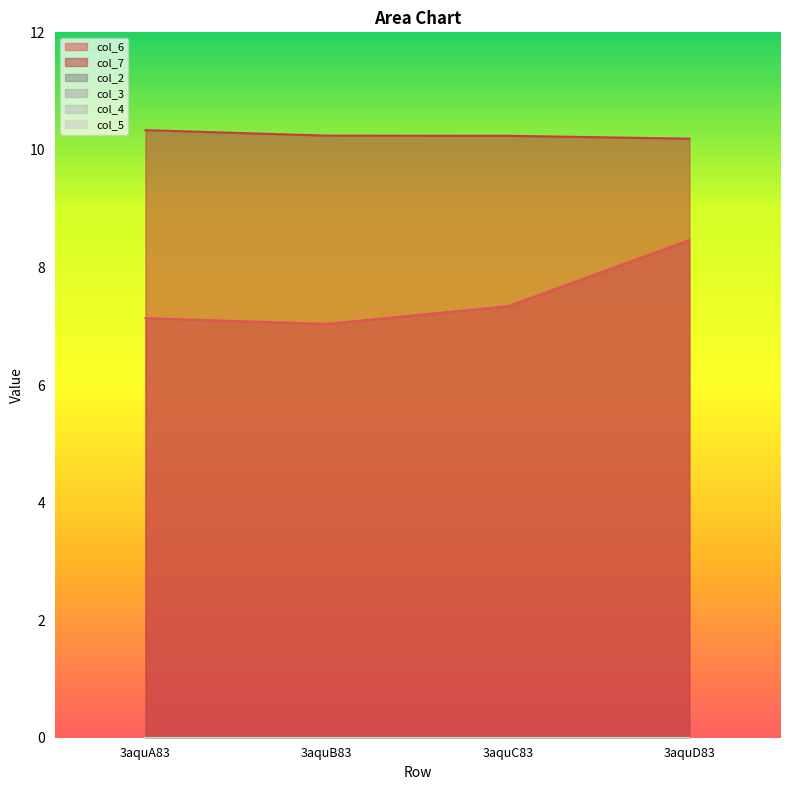

Reading right to left, what are all the values shown in this chart?

col_6: 8.5	7.3	7.0	7.1
col_7: 10.2	10.2	10.2	10.3
col_2: 0.0	0.0	0.0	0.0
col_3: 0.0	0.0	0.0	0.0
col_4: 0.0	0.0	0.0	0.0
col_5: 0.0	0.0	0.0	0.0